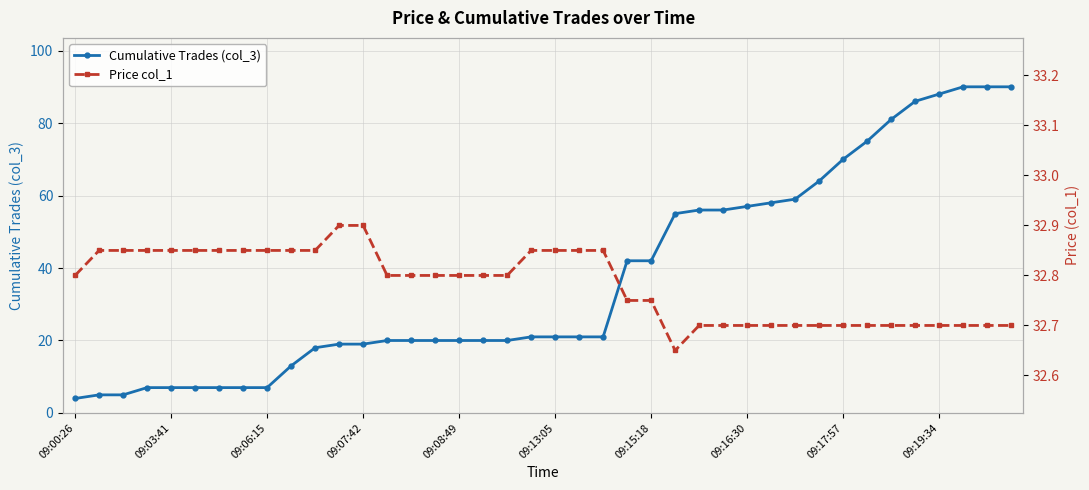

Reading left to right, list all the values displayed in this chart.

Cumulative Trades (col_3): 4.0	5.0	5.0	7.0	7.0	7.0	7.0	7.0	7.0	13.0	18.0	19.0	19.0	20.0	20.0	20.0	20.0	20.0	20.0	21.0	21.0	21.0	21.0	42.0	42.0	55.0	56.0	56.0	57.0	58.0	59.0	64.0	70.0	75.0	81.0	86.0	88.0	90.0	90.0	90.0
Price col_1: 32.8	32.9	32.9	32.9	32.9	32.9	32.9	32.9	32.9	32.9	32.9	32.9	32.9	32.8	32.8	32.8	32.8	32.8	32.8	32.9	32.9	32.9	32.9	32.8	32.8	32.6	32.7	32.7	32.7	32.7	32.7	32.7	32.7	32.7	32.7	32.7	32.7	32.7	32.7	32.7